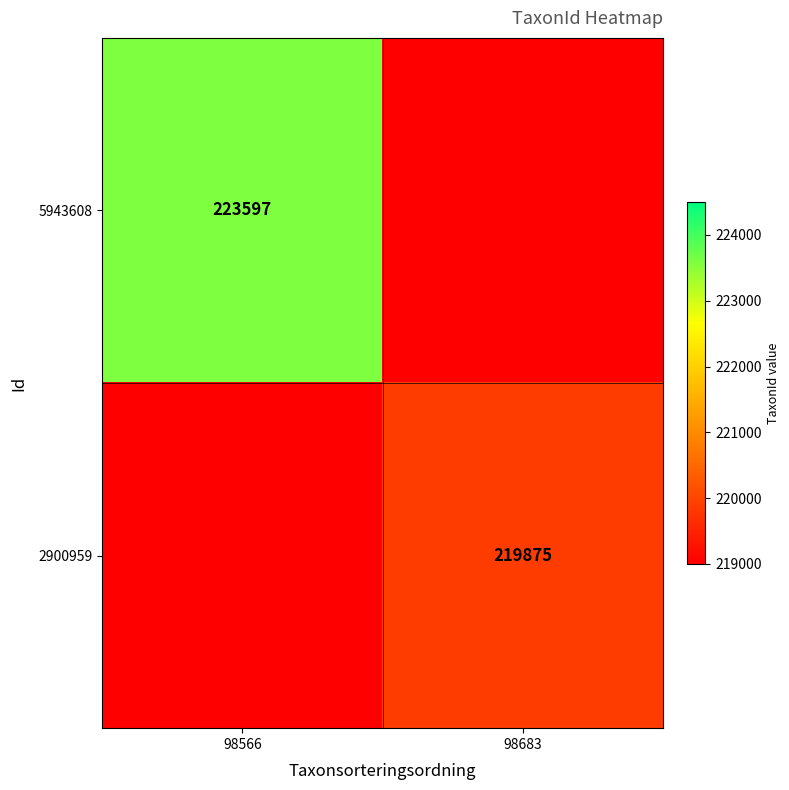

Which series has the widest spread of values?

5943608